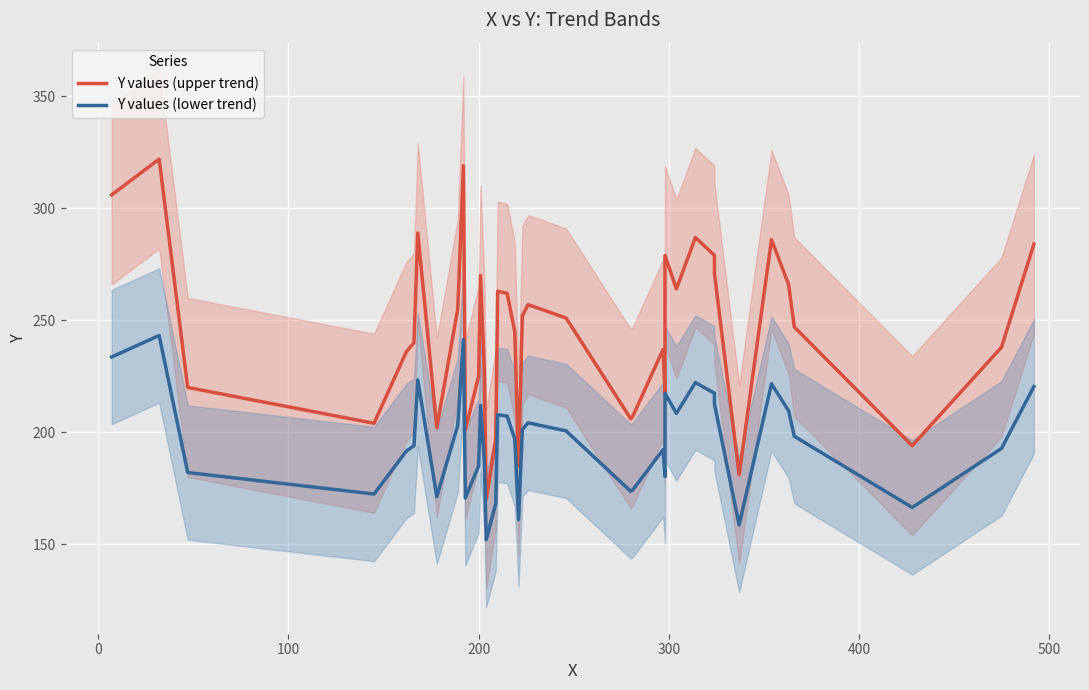

Count the number of data series in this chart.

2